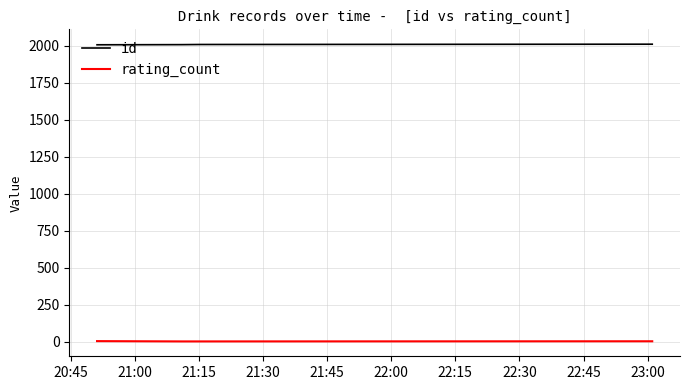

What are all the series names shown in the legend?

id, rating_count